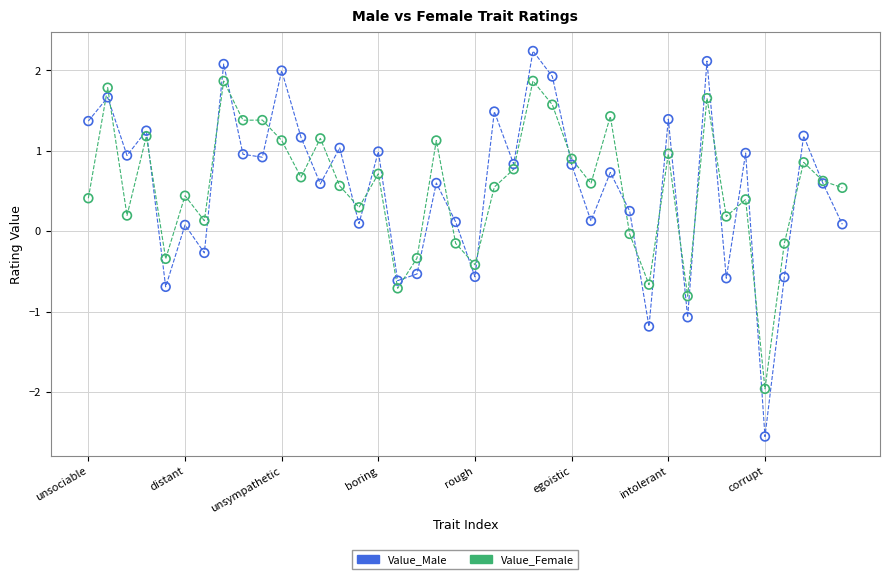

Which series contains the lowest Y value?

Value_Male